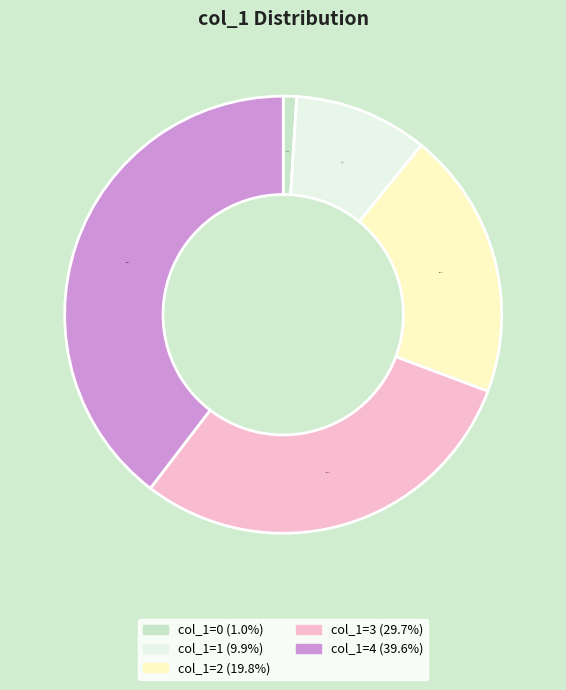

Is there a majority slice in this chart?

No